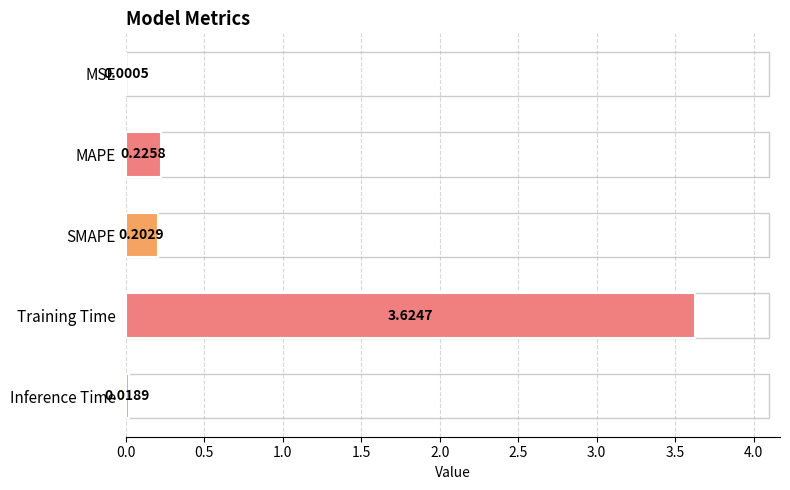

What is the sum of the values at SMAPE and Training Time?

3.8